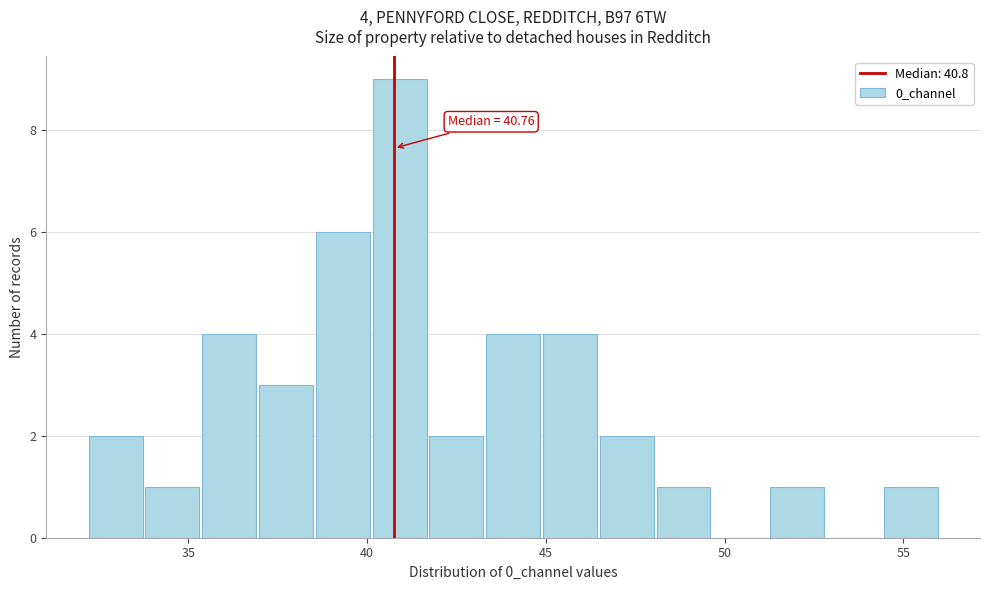

Read against the x-axis, roughly where is the centre of the tallest bar?

41.0